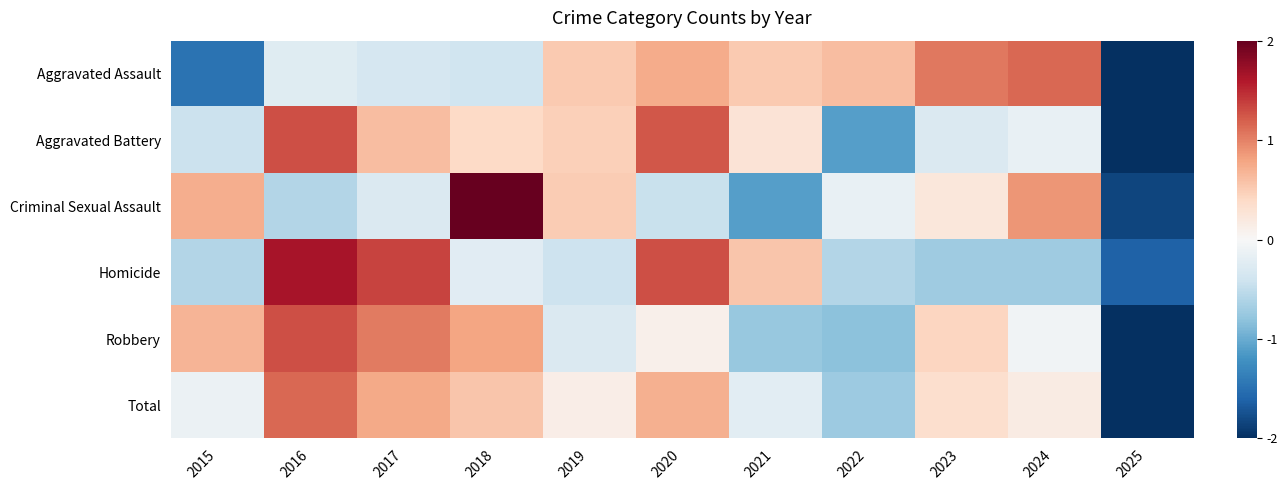

Count the number of categories in the chart.

11